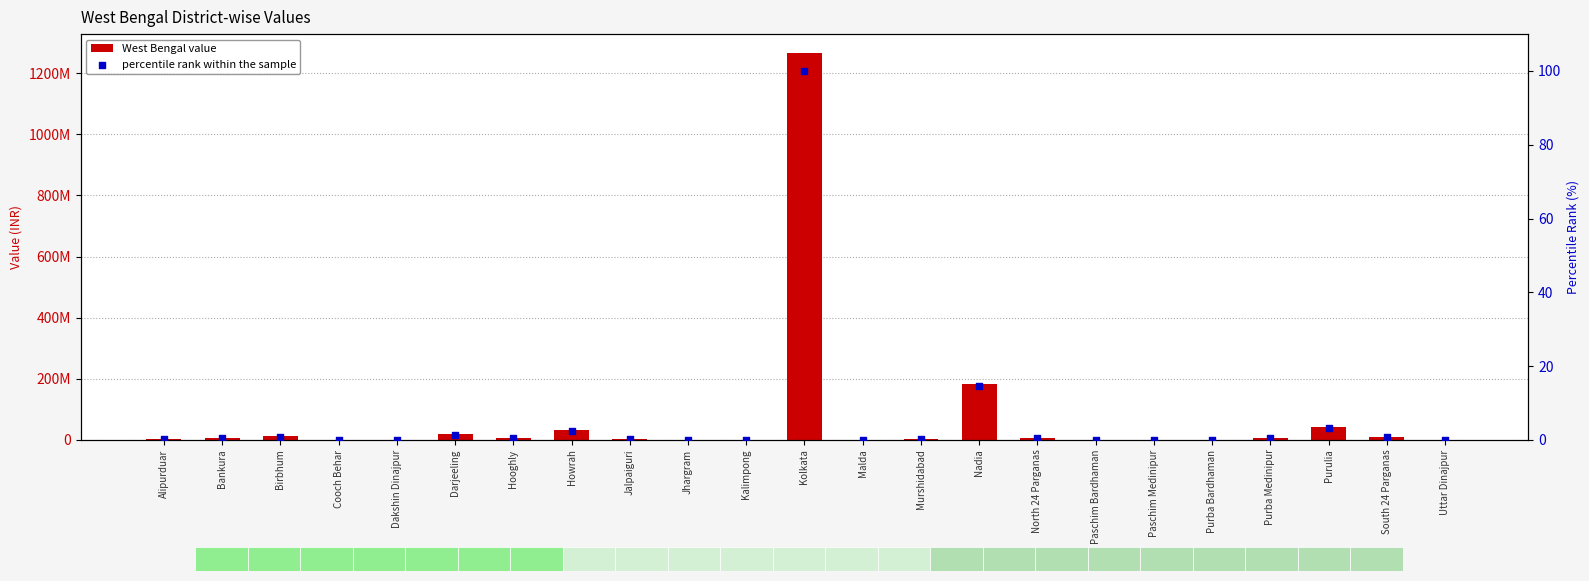

Which series contains the highest Y value?

West Bengal value